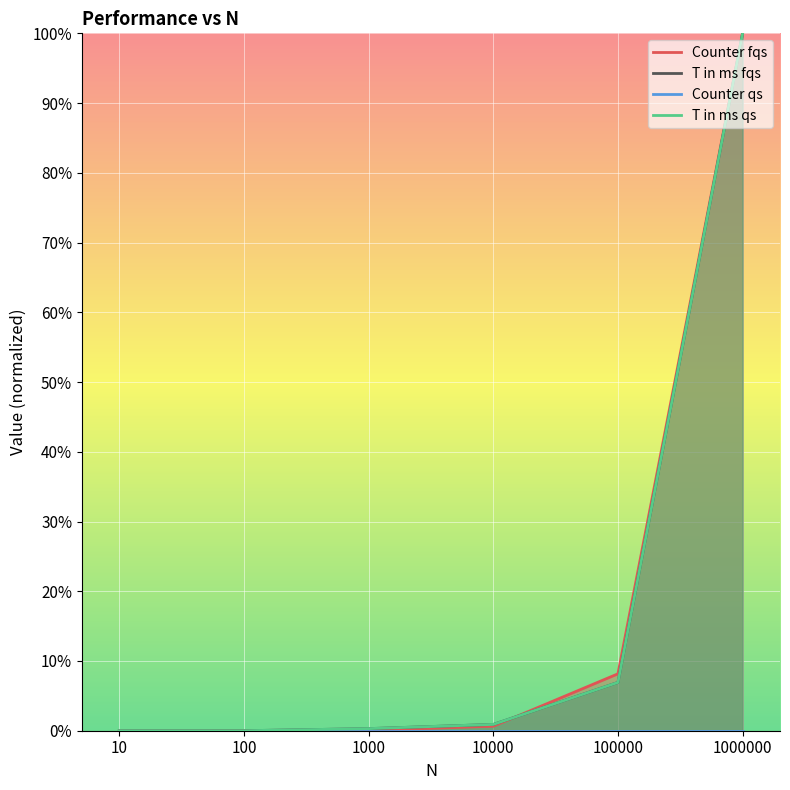

At which category is the sum across all series the highest?

1000000